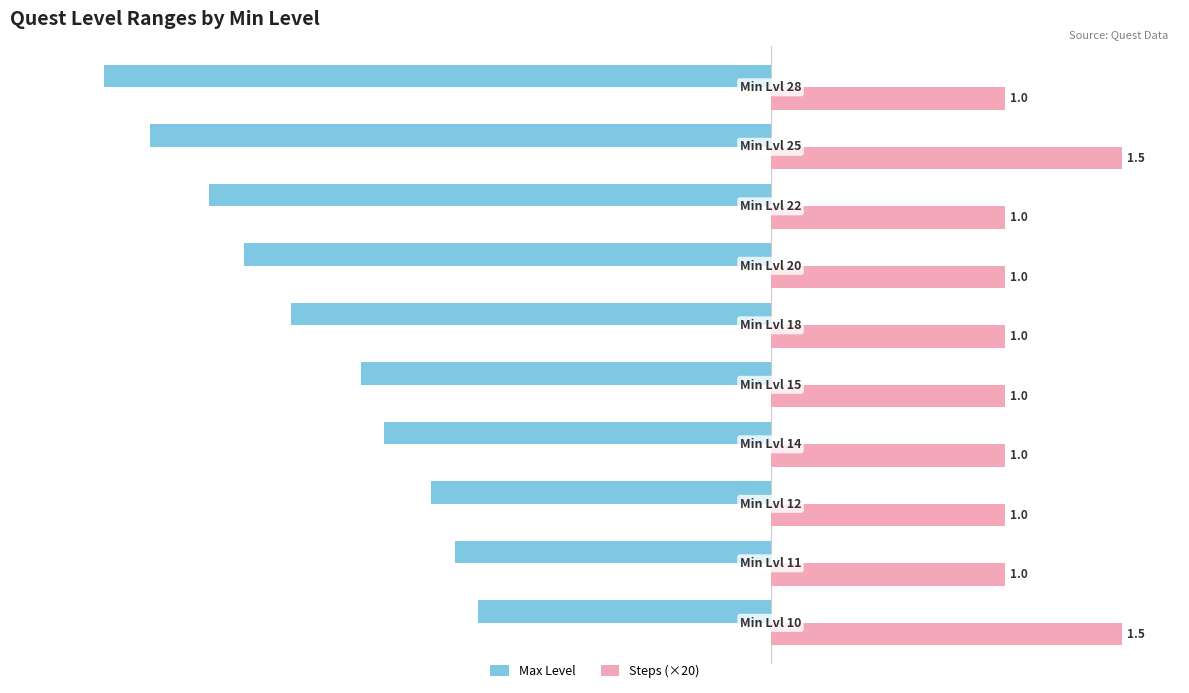

What is the average value of the Max Level series?

-39